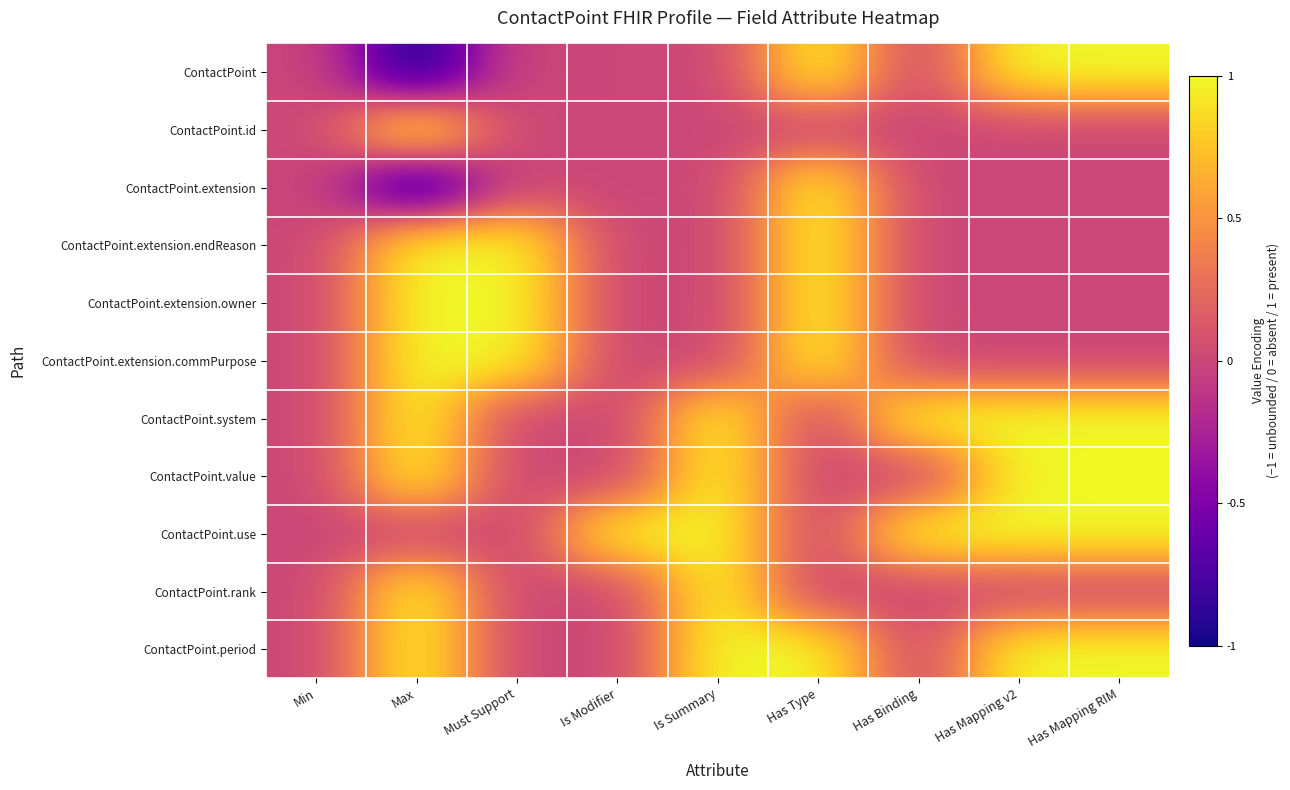

Reading right to left, extract all data points from this chart.

ContactPoint: Has Mapping RIM=1.0	Has Mapping v2=1.0	Has Binding=0.5	Has Type=1.0	Is Summary=0.5	Is Modifier=0.5	Must Support=0.5	Max=0.0	Min=0.5
ContactPoint.id: Has Mapping RIM=0.5	Has Mapping v2=0.5	Has Binding=0.5	Has Type=0.5	Is Summary=0.5	Is Modifier=0.5	Must Support=0.5	Max=1.0	Min=0.5
ContactPoint.extension: Has Mapping RIM=0.5	Has Mapping v2=0.5	Has Binding=0.5	Has Type=1.0	Is Summary=0.5	Is Modifier=0.5	Must Support=0.5	Max=0.0	Min=0.5
ContactPoint.extension.endReason: Has Mapping RIM=0.5	Has Mapping v2=0.5	Has Binding=0.5	Has Type=1.0	Is Summary=0.5	Is Modifier=0.5	Must Support=1.0	Max=1.0	Min=0.5
ContactPoint.extension.owner: Has Mapping RIM=0.5	Has Mapping v2=0.5	Has Binding=0.5	Has Type=1.0	Is Summary=0.5	Is Modifier=0.5	Must Support=1.0	Max=1.0	Min=0.5
ContactPoint.extension.commPurpose: Has Mapping RIM=0.5	Has Mapping v2=0.5	Has Binding=0.5	Has Type=1.0	Is Summary=0.5	Is Modifier=0.5	Must Support=1.0	Max=1.0	Min=0.5
ContactPoint.system: Has Mapping RIM=1.0	Has Mapping v2=1.0	Has Binding=1.0	Has Type=0.5	Is Summary=1.0	Is Modifier=0.5	Must Support=0.5	Max=1.0	Min=0.5
ContactPoint.value: Has Mapping RIM=1.0	Has Mapping v2=1.0	Has Binding=0.5	Has Type=0.5	Is Summary=1.0	Is Modifier=0.5	Must Support=0.5	Max=1.0	Min=0.5
ContactPoint.use: Has Mapping RIM=1.0	Has Mapping v2=1.0	Has Binding=1.0	Has Type=0.5	Is Summary=1.0	Is Modifier=1.0	Must Support=0.5	Max=0.5	Min=0.5
ContactPoint.rank: Has Mapping RIM=0.5	Has Mapping v2=0.5	Has Binding=0.5	Has Type=0.5	Is Summary=1.0	Is Modifier=0.5	Must Support=0.5	Max=1.0	Min=0.5
ContactPoint.period: Has Mapping RIM=1.0	Has Mapping v2=1.0	Has Binding=0.5	Has Type=1.0	Is Summary=1.0	Is Modifier=0.5	Must Support=0.5	Max=1.0	Min=0.5